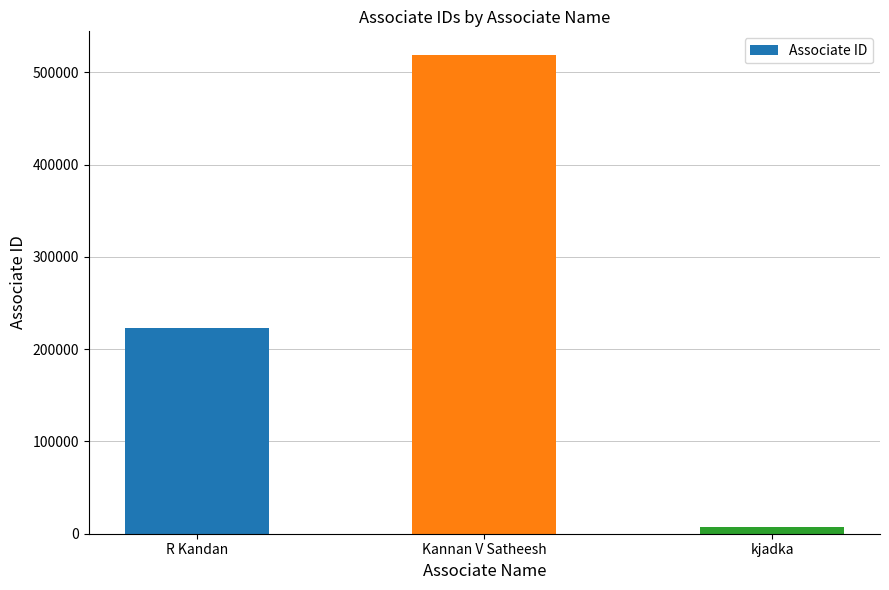

Reading right to left, transcribe all the data shown in this chart.

kjadka=7634	Kannan V Satheesh=518550	R Kandan=222420